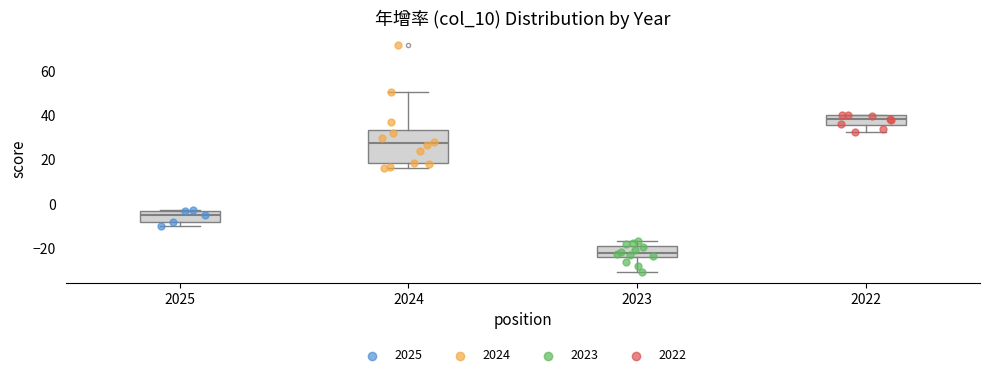

Reading left to right, transcribe this box plot: for each box, give where its median line is, the range the box spans, and where its two whiskers end, as read against the y-axis. The values are not printed on the chart, so give them approximately, as read against the axis.

2025: median -4 (inside the box), box -8 to -4, whiskers -10 to -2
2024: median 28, box 18 to 34, whiskers 16 to 50
2023: median -22, box -24 to -20, whiskers -30 to -16
2022: median 38, box 36 to 40, whiskers 32 to 40